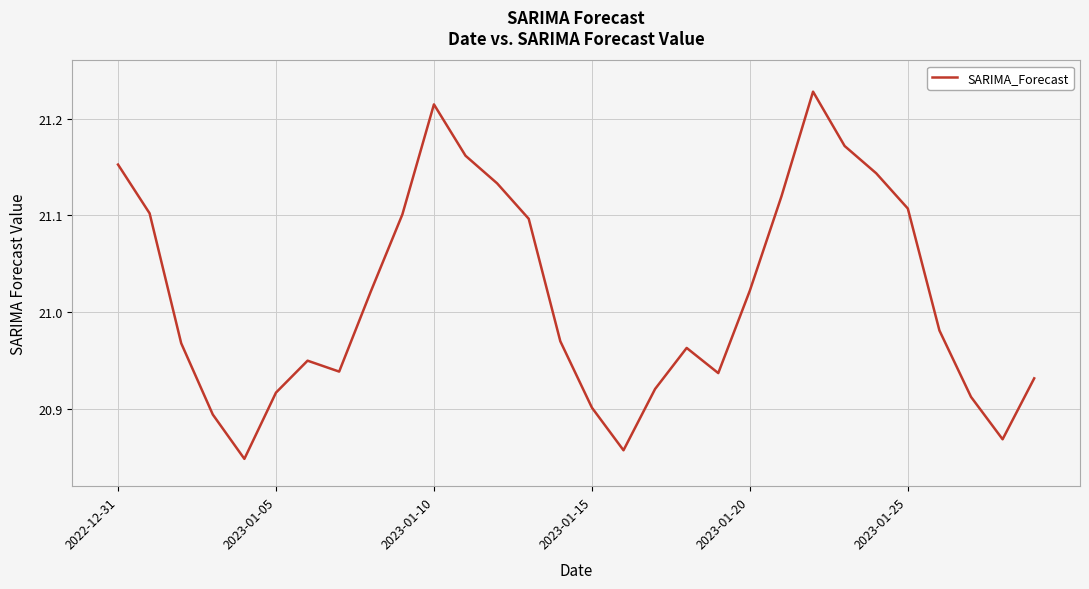

What is the difference between the second highest and second lowest values?

0.4